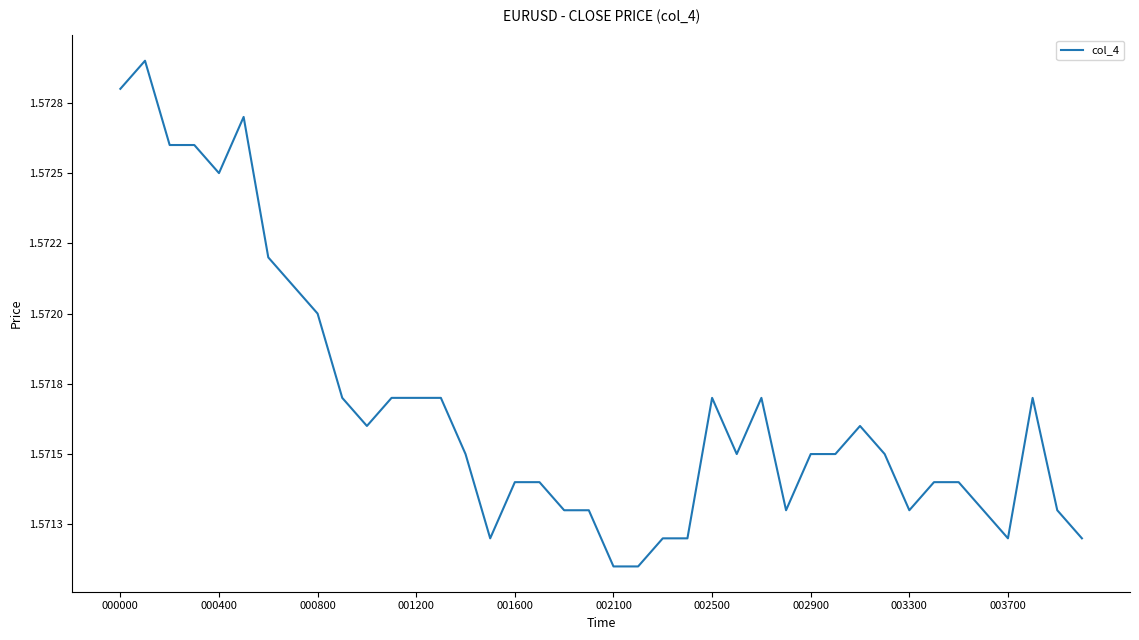

Does the chart have visible grid lines?

No